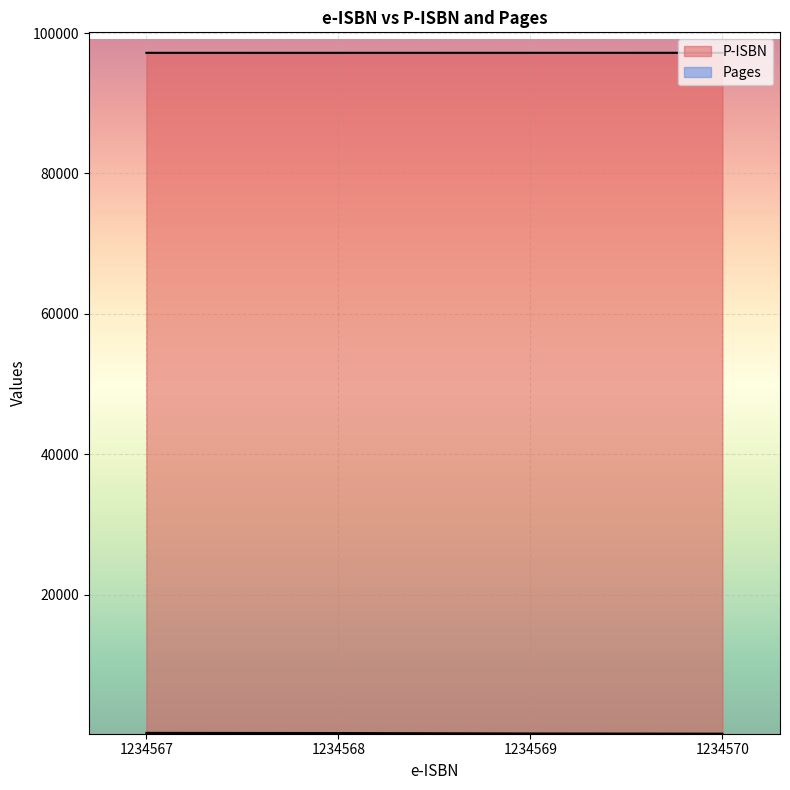

What is the difference between the Pages values at 1234570 and 1234569?

28